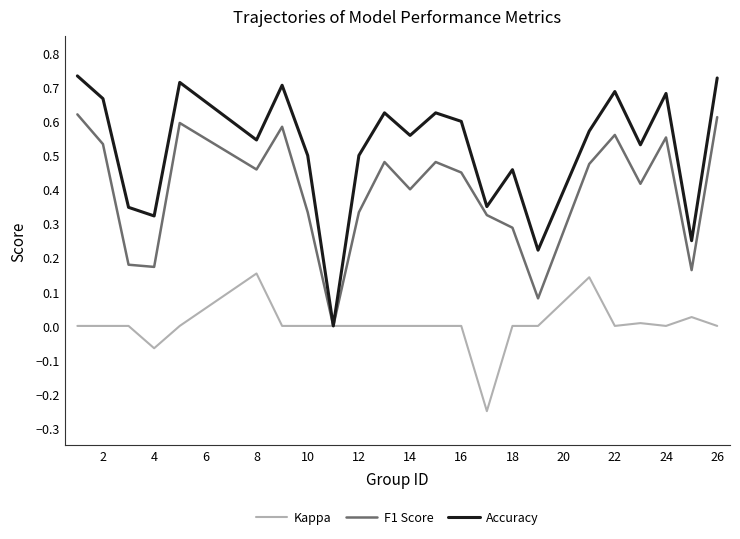

Which series has the largest total across all categories?

Accuracy